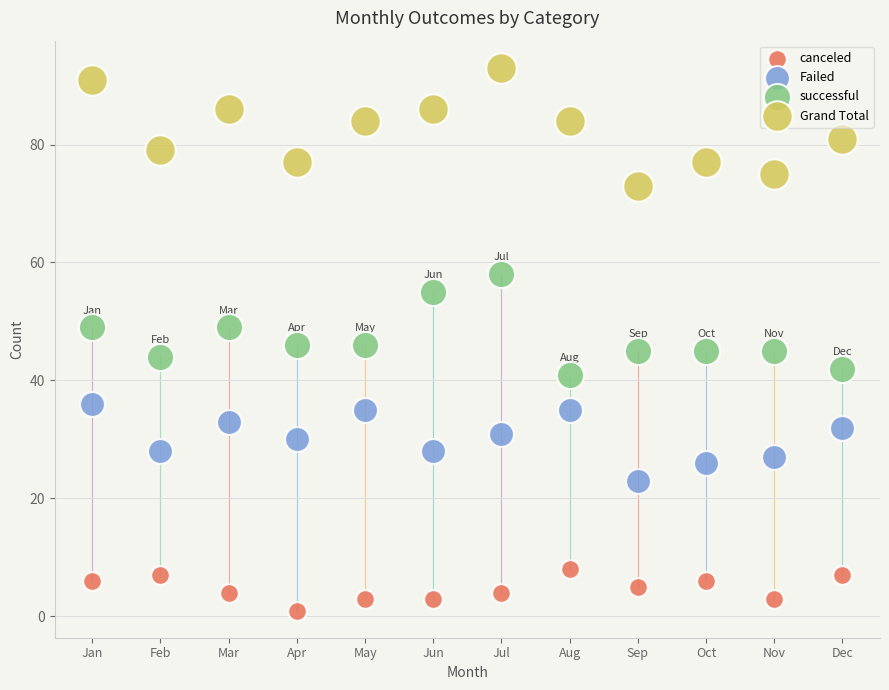

Which series reaches the minimum Y coordinate?

canceled